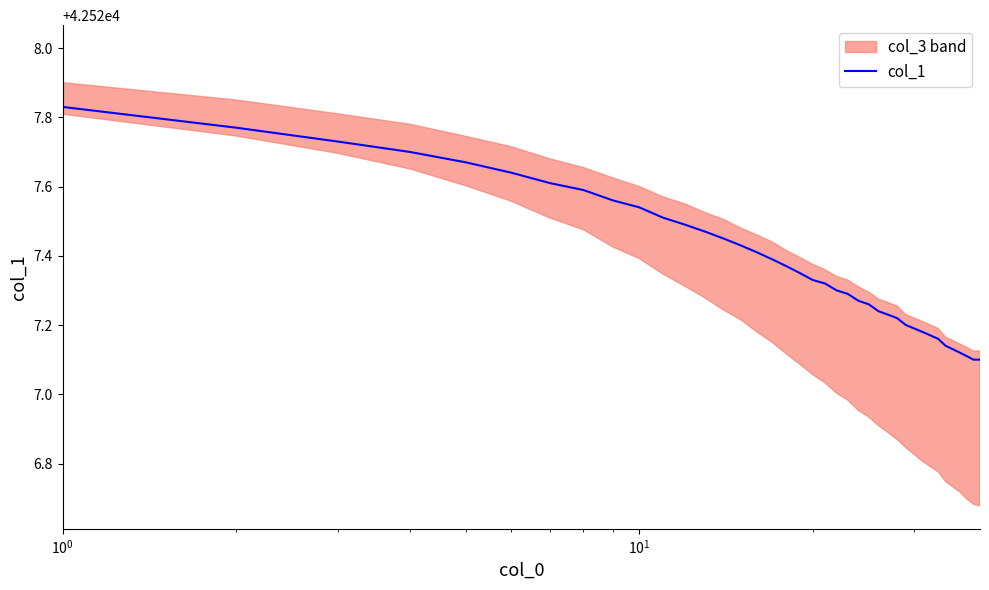

What is the minimum value shown in the chart?

42527.1